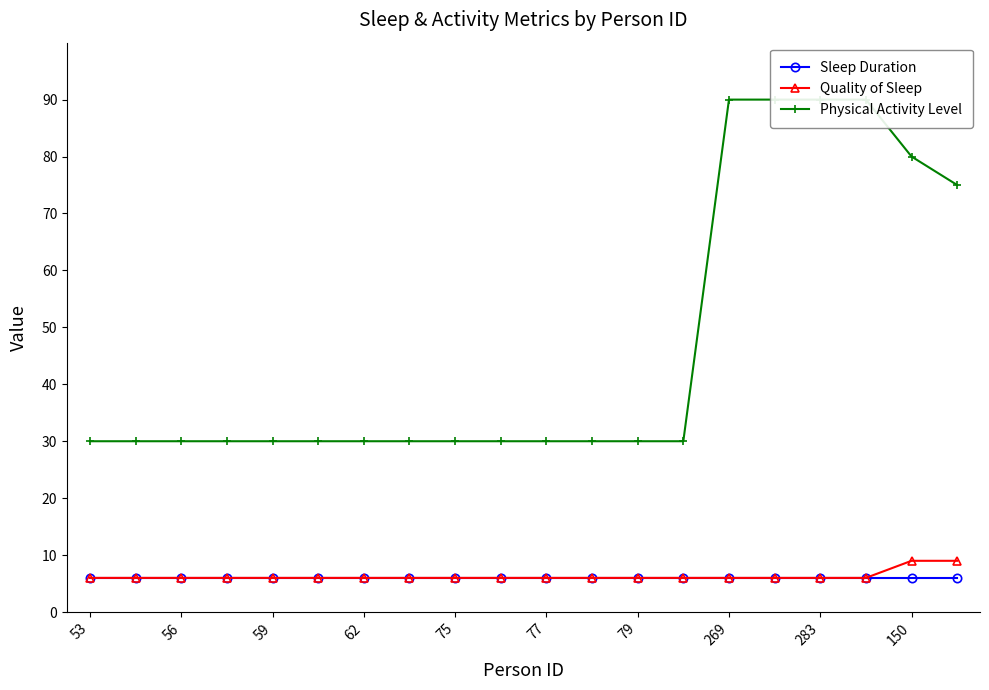

What is the sum of all Physical Activity Level values?

935